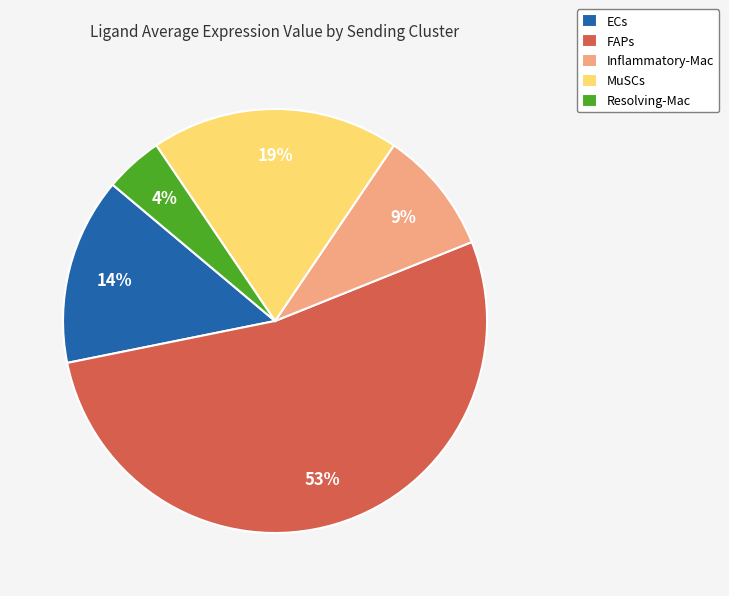

What is the majority slice?

FAPs